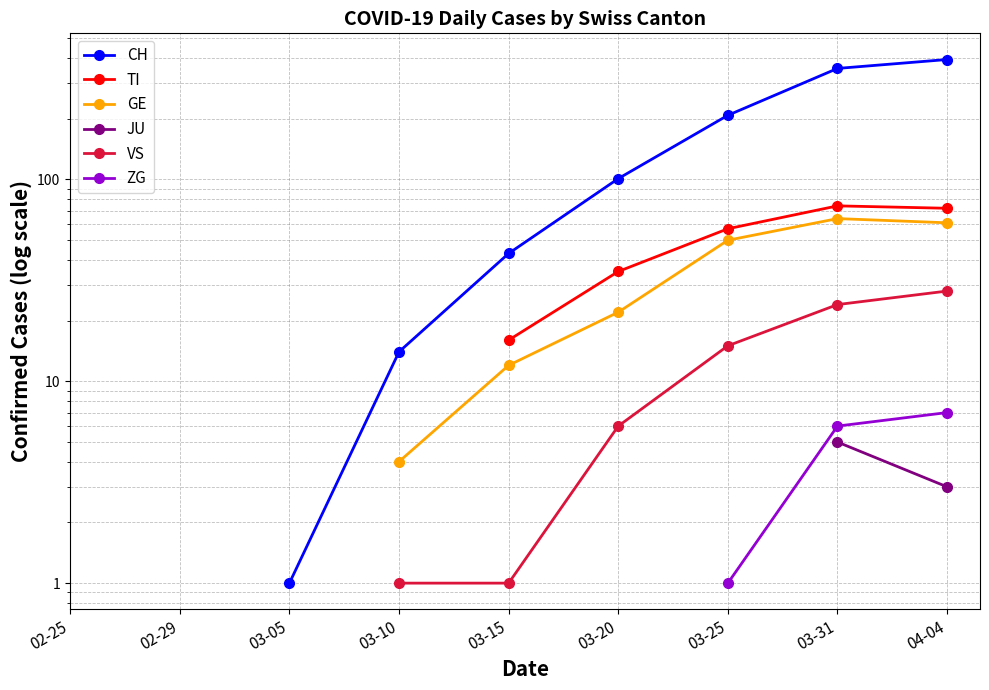

What position from the right is 03-15?

5